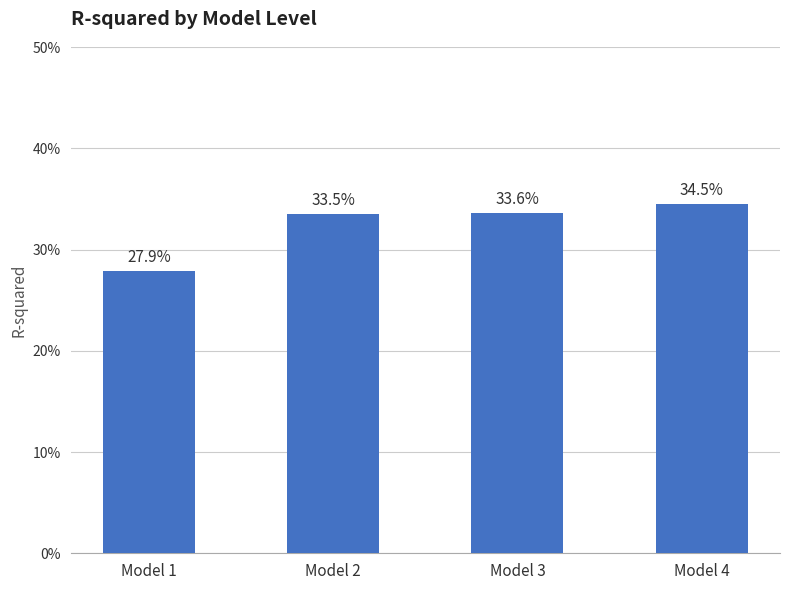

What is the value of the 1st bar from the left?

0.3